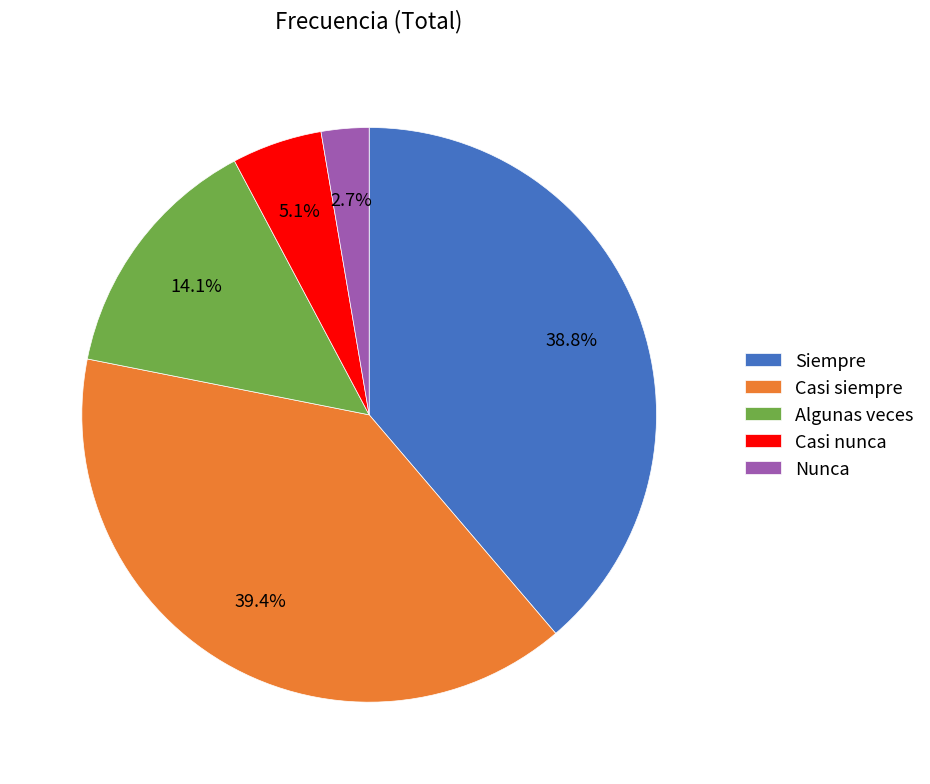

Is Algunas veces the majority of the pie?

No